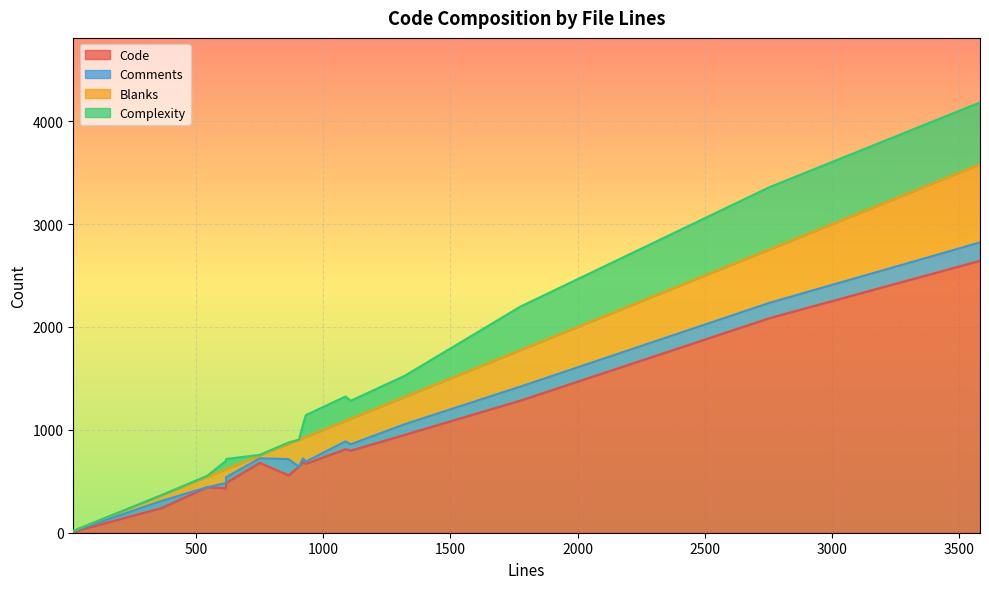

How many times do Comments and Blanks cross each other?

7